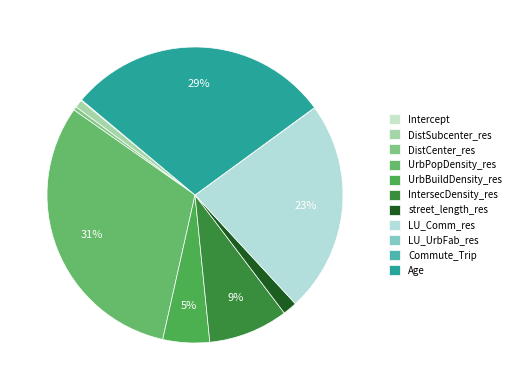

Which slice is the smallest?

Commute_Trip